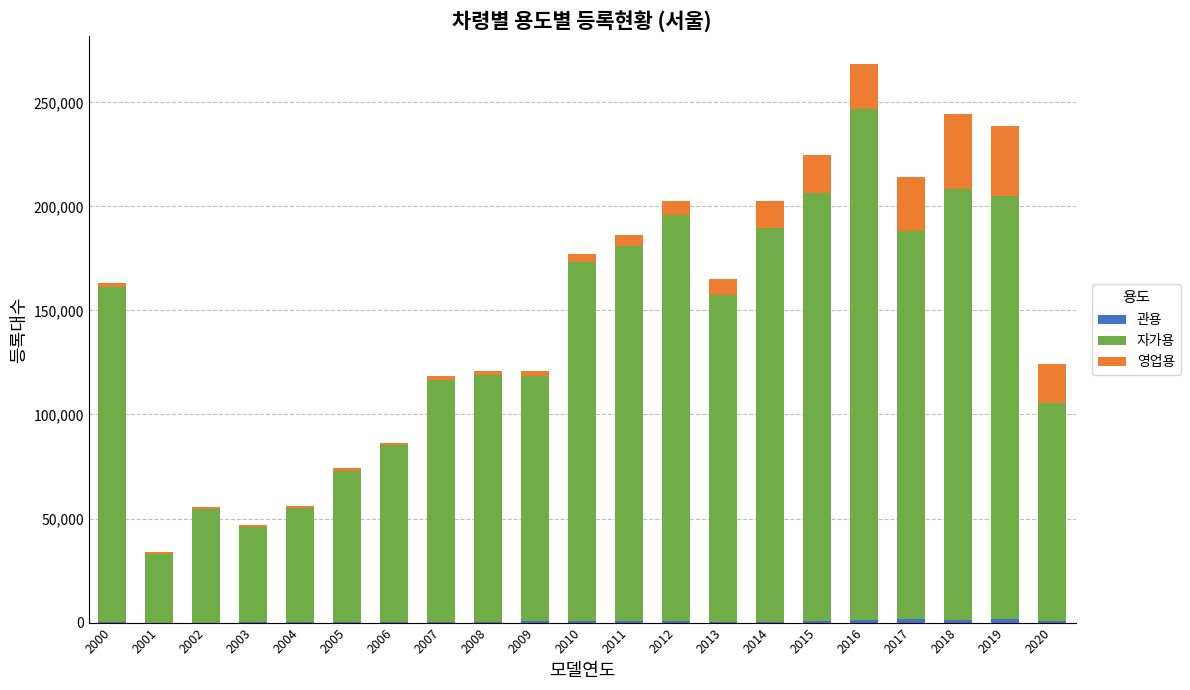

At which category is the sum across all series the highest?

2016